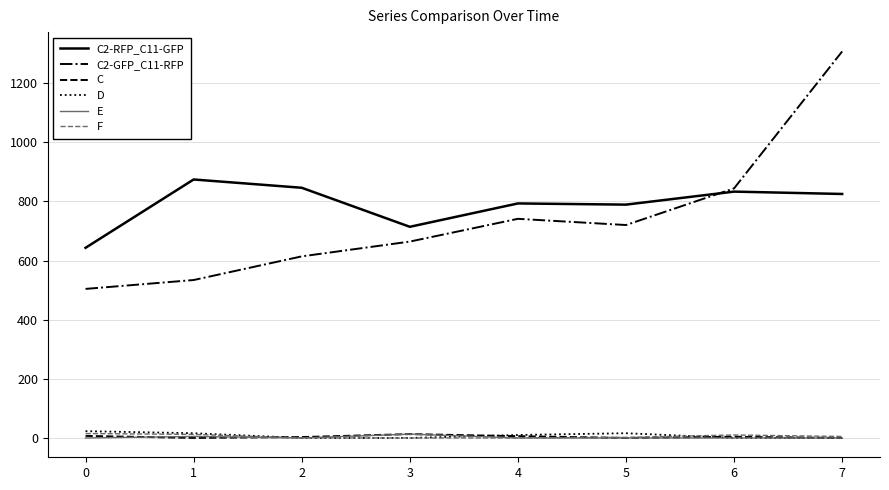

What are all the series names shown in the legend?

C2-RFP_C11-GFP, C2-GFP_C11-RFP, C, D, E, F